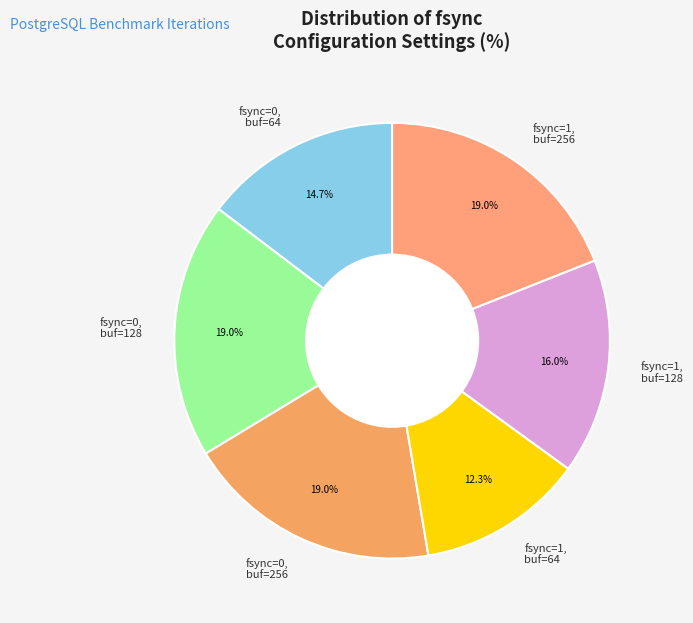

What is the smallest slice in the pie chart?

fsync=1, buf=64